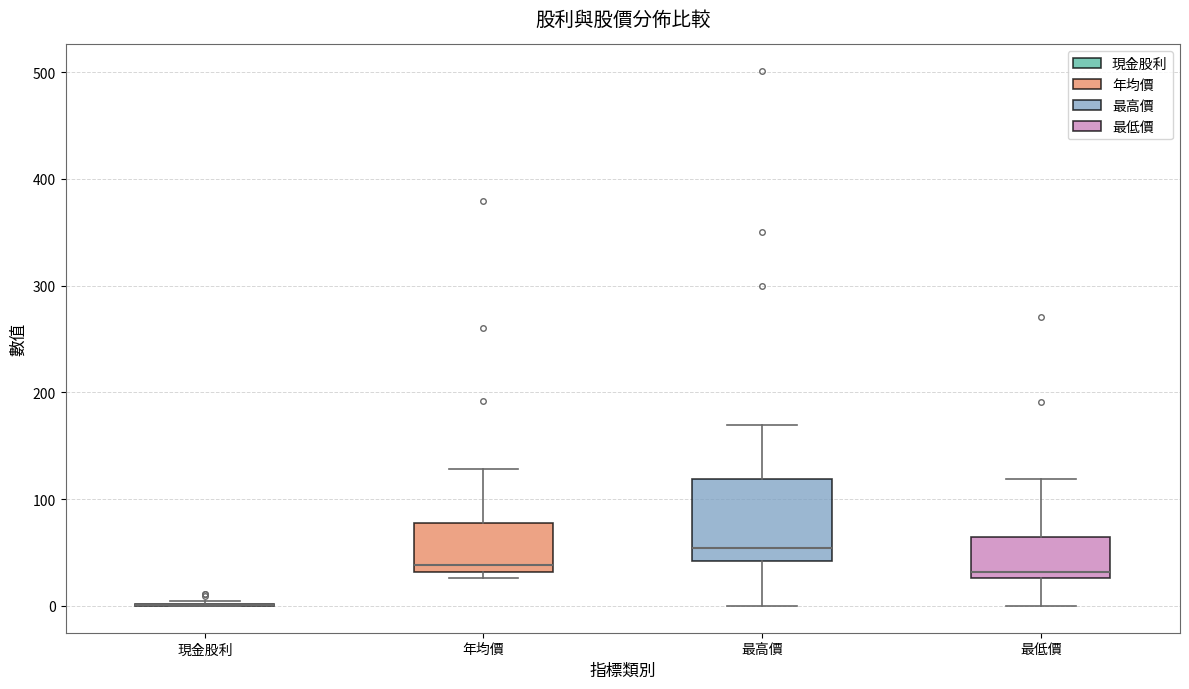

Reading left to right, transcribe this box plot: for each box, give where its median line is, the range the box spans, and where its two whiskers end, as read against the y-axis. The values are not printed on the chart, so give them approximately, as read against the axis.

現金股利: box collapsed to a line at 0, whiskers 0 to 0
年均價: median 40, box 30 to 80, whiskers 30 (just below the box's lower edge) to 130
最高價: median 50, box 40 to 120, whiskers 0 to 170
最低價: median 30 (just above the box's lower edge), box 30 to 60, whiskers 0 to 120